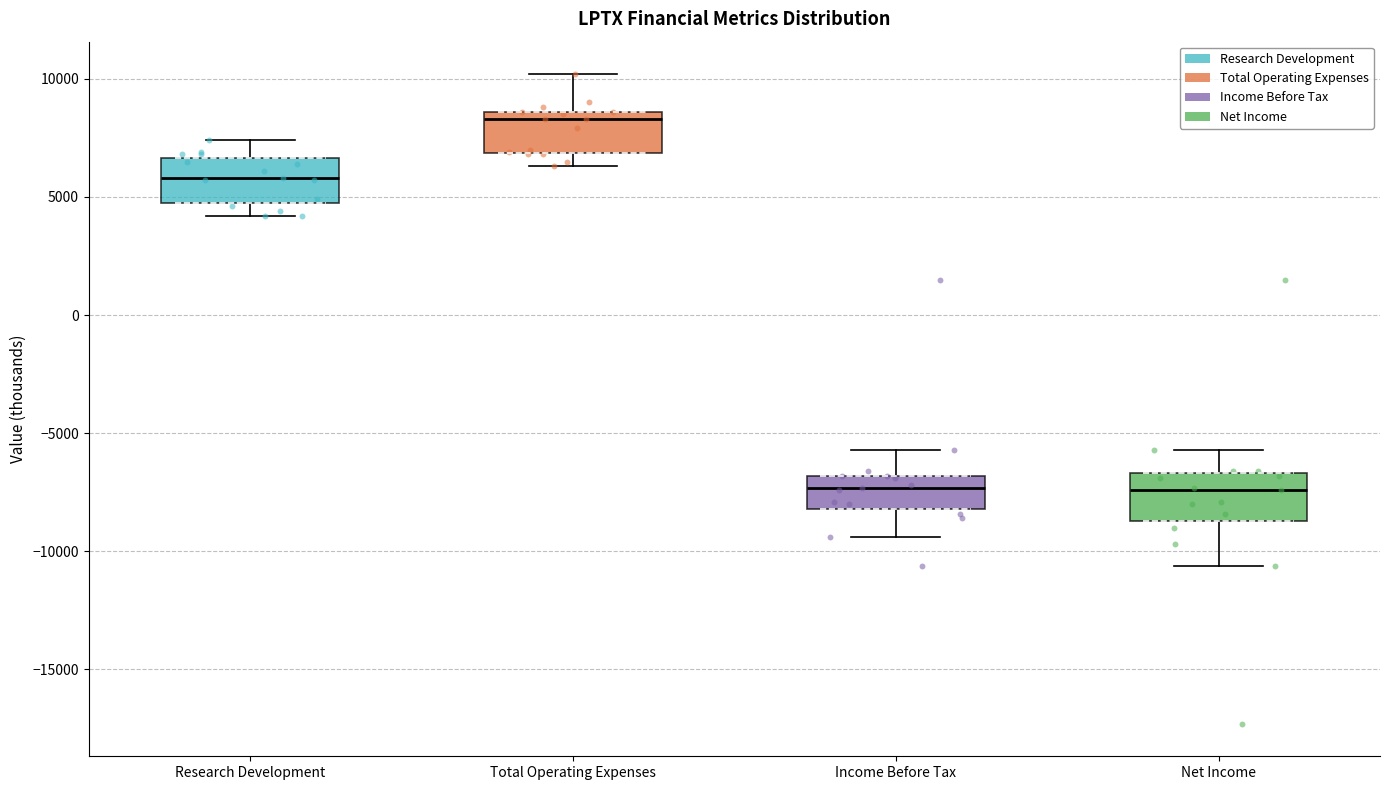

Reading left to right, read every box against the y-axis: the position of its median line, the range the box covers, and the ends of its whiskers. The values are not printed on the chart, so give them approximately, as read against the axis.

Research Development: median 6000, box 5000 to 6500, whiskers 4000 to 7500
Total Operating Expenses: median 8500 (just below the box's upper edge), box 7000 to 8500, whiskers 6500 to 10000
Income Before Tax: median -7500, box -8000 to -7000, whiskers -9500 to -5500
Net Income: median -7500, box -8500 to -6500, whiskers -10500 to -5500